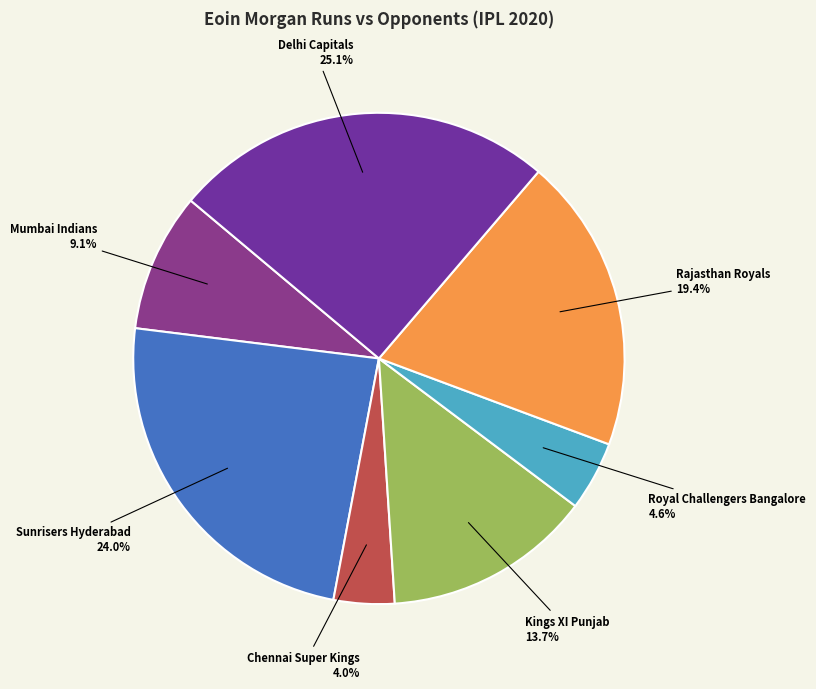

To the nearest percent, what portion does Rajasthan Royals represent?

19%